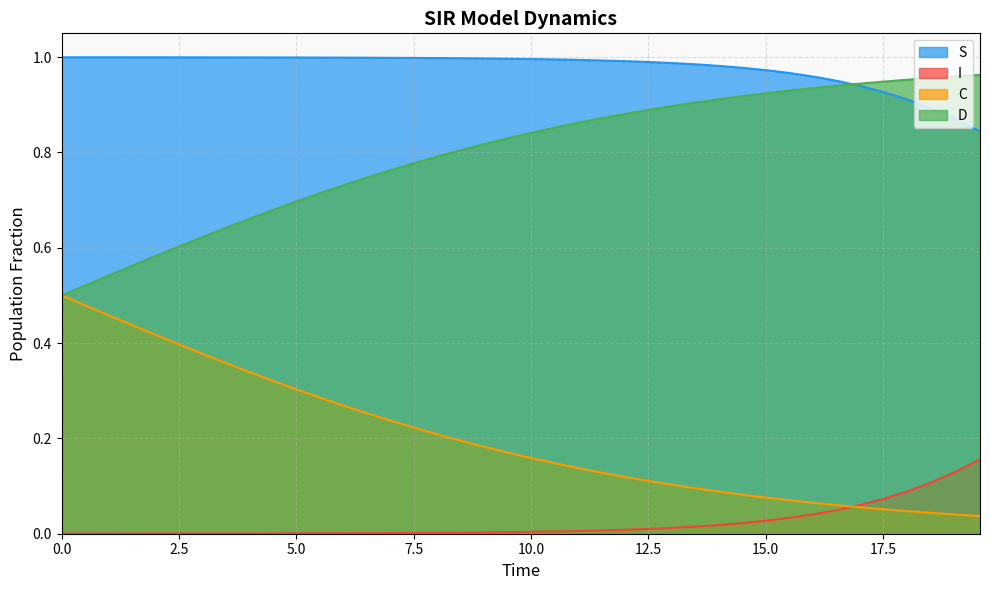

List the series in order of their overall mean, lowest first.

I, C, D, S